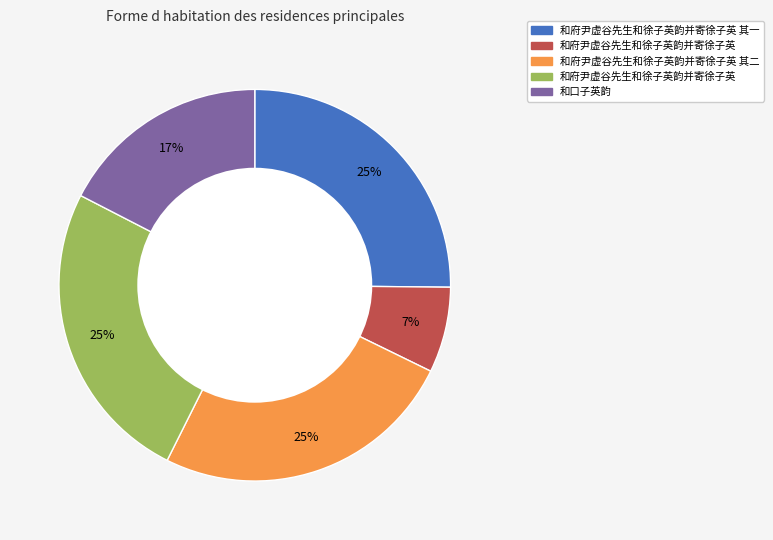

To the nearest percent, what is the average slice percentage?

20%